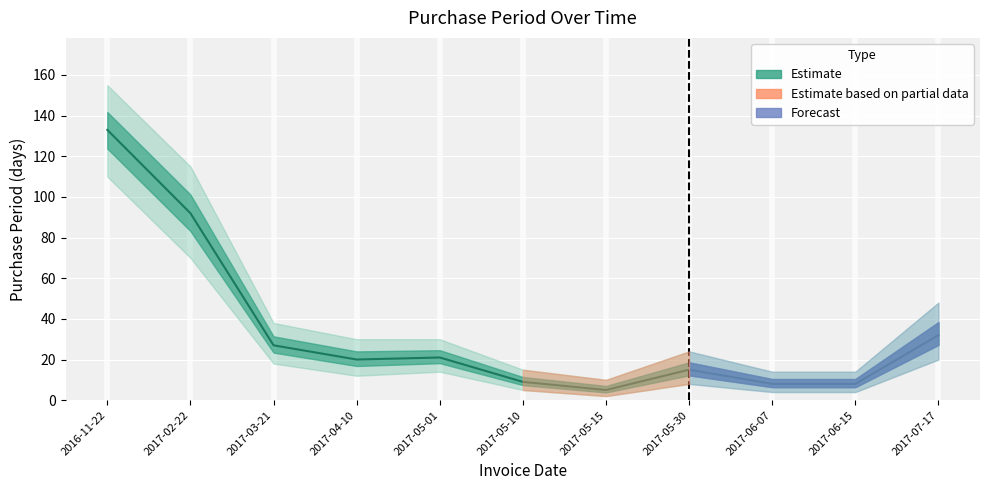

What position from the left is 2017-04-10?

4